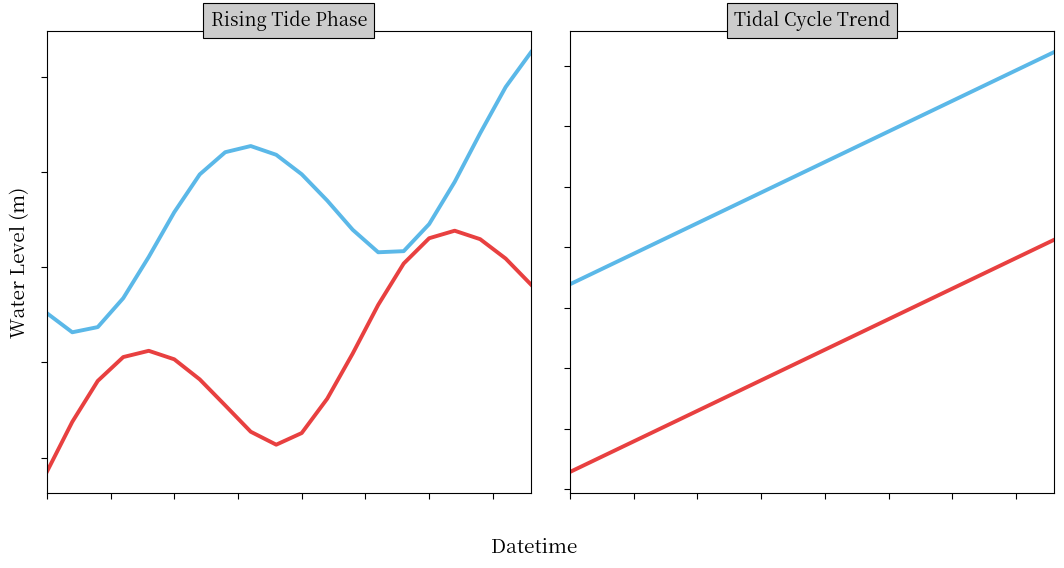

Rank the series at 14 from lowest to highest value.

Water Level (m) - Phase 1 (parallel), Water Level (m) - Phase 1, Water Level (m) - Phase 2, Water Level (m) - Phase 2 (parallel)